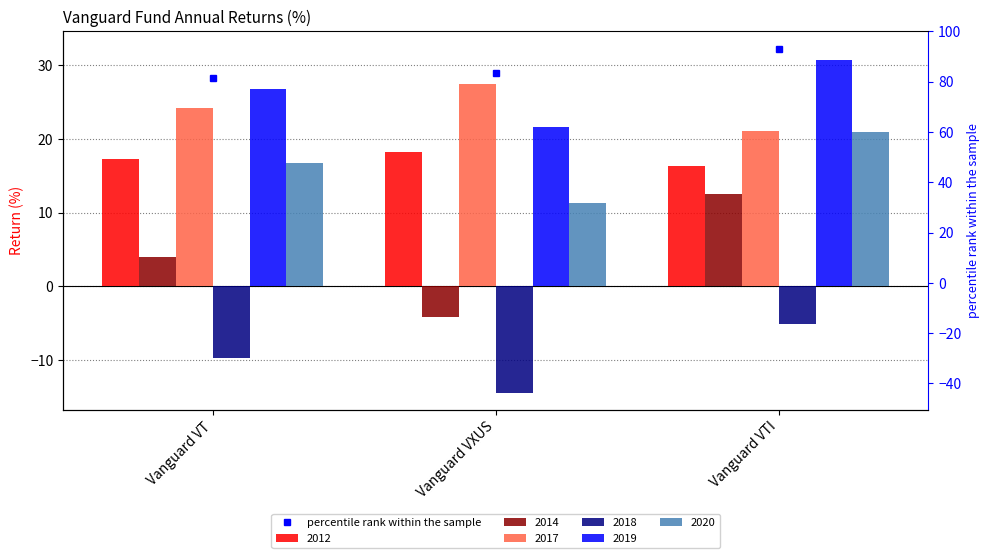

The value of 2020 at Vanguard VXUS is 11.3. True or false?

True